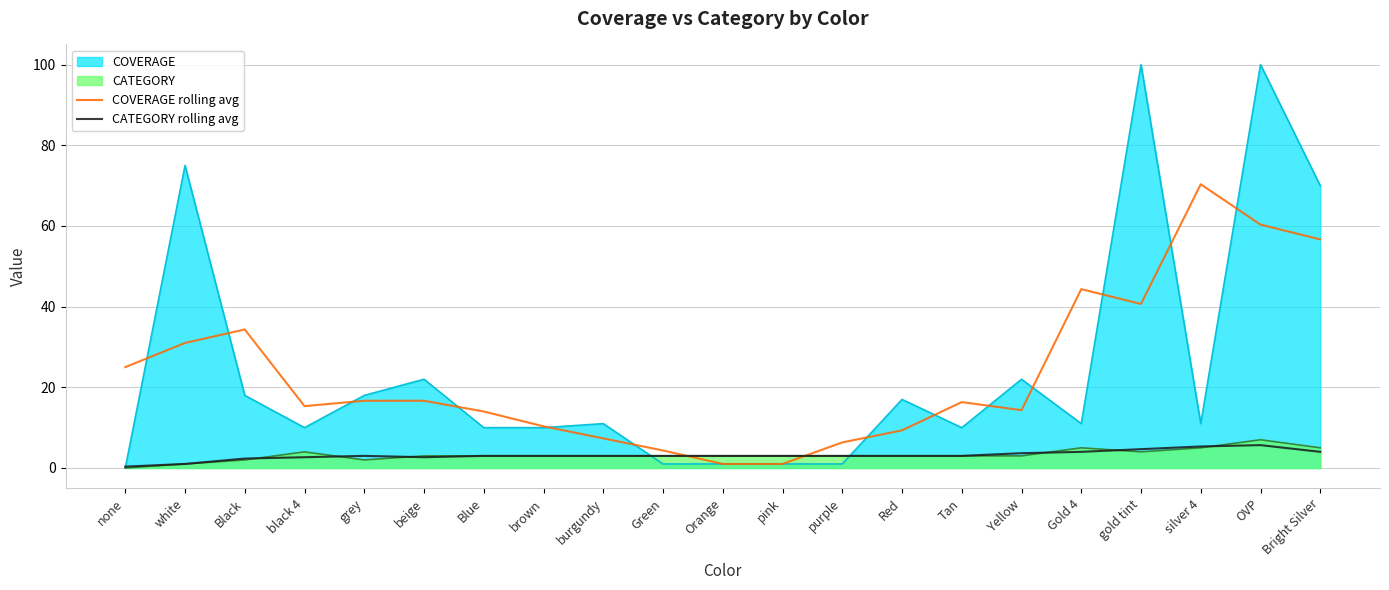

What is the difference between the maximum and minimum values in the COVERAGE rolling avg series?

69.3